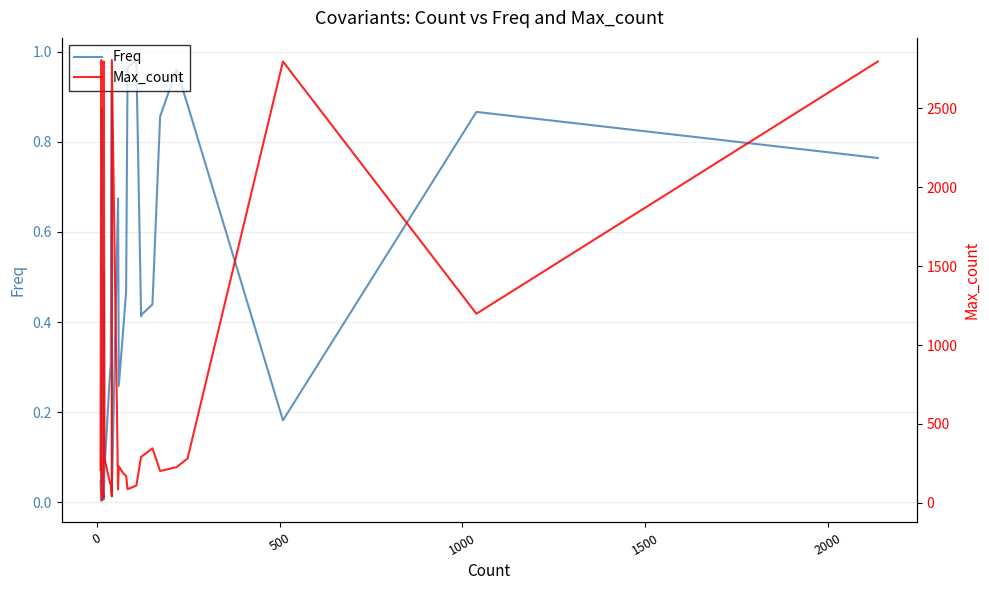

Which series has the largest total across all categories?

Max_count